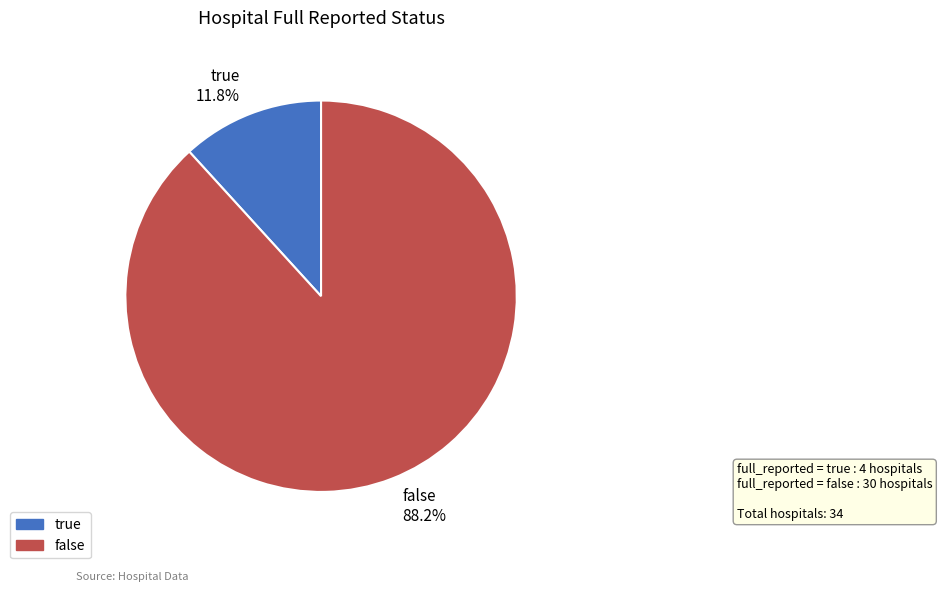

How much of the chart is everything except false?

11.8%